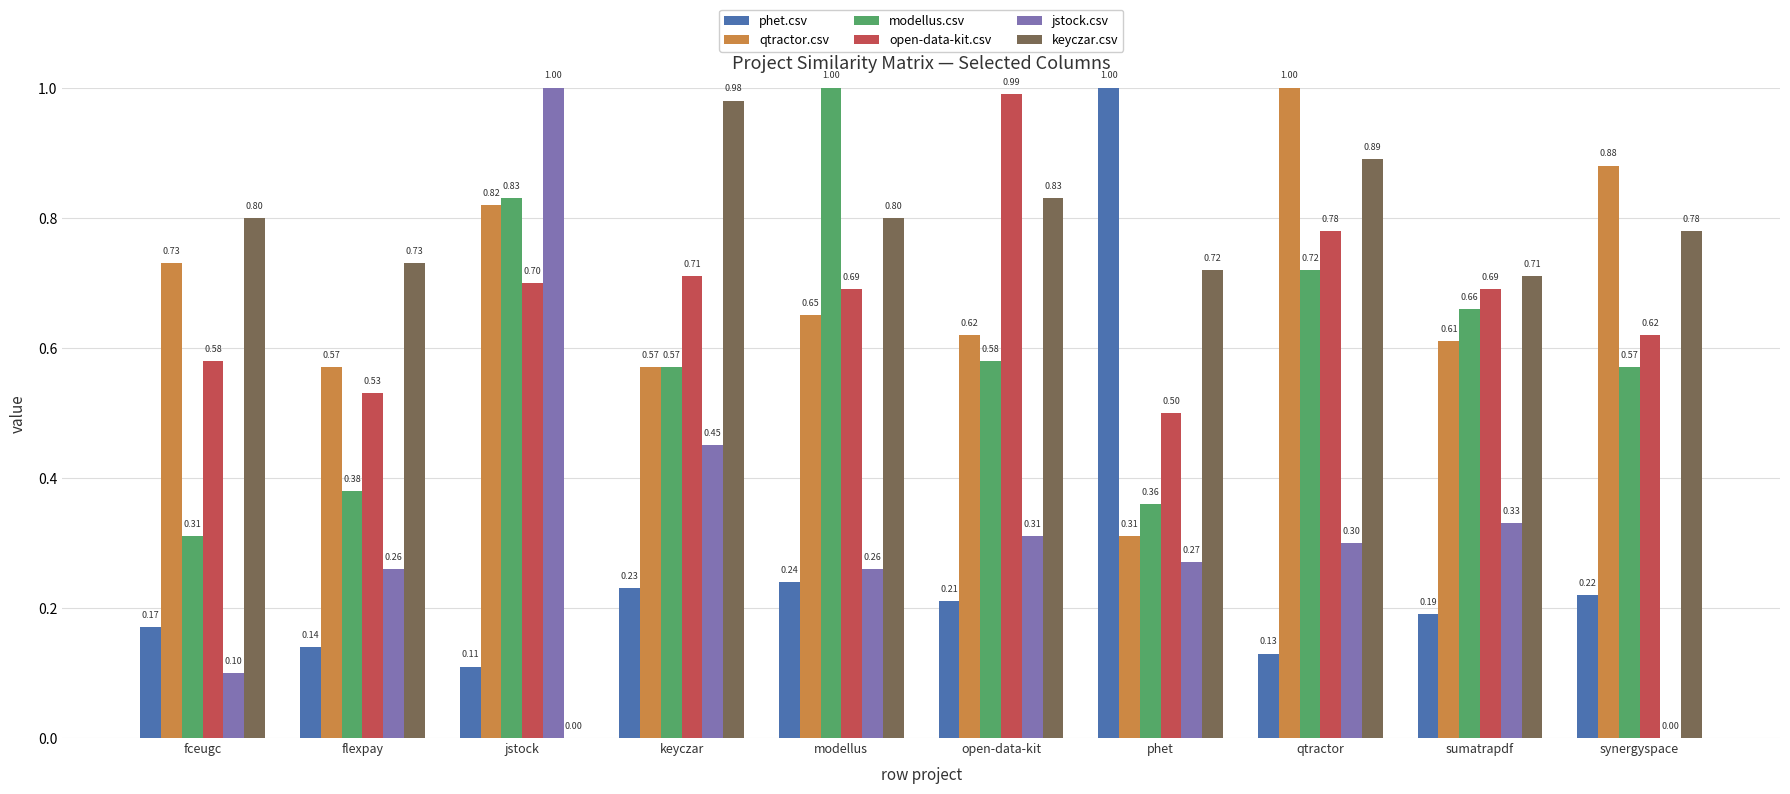

What is the sum of all keyczar.csv values?

7.2